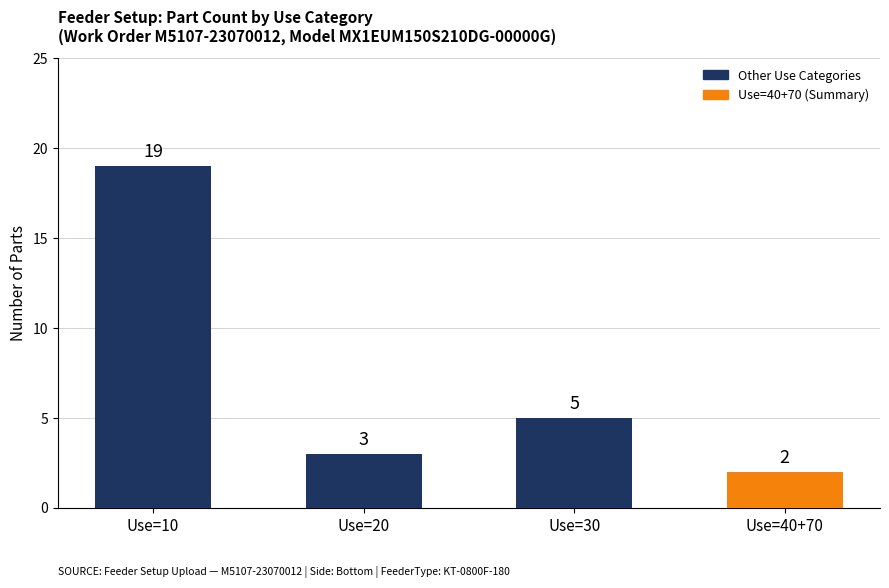

Reading left to right, list all the values displayed in this chart.

19	3	5	2